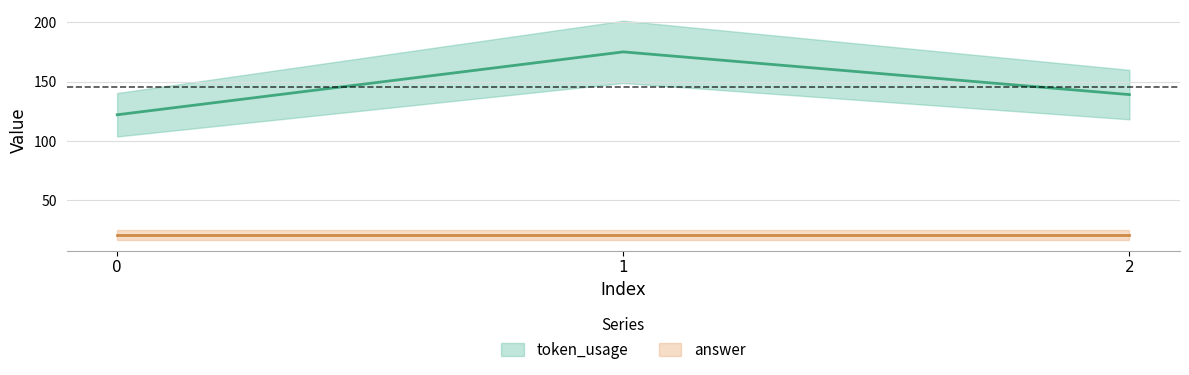

Approximately how many times larger is the value at 1 compared to 0?

1.4